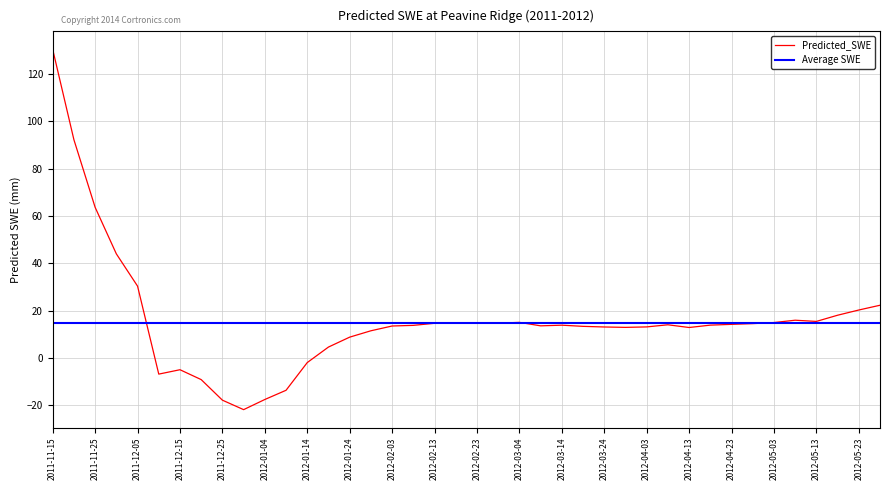

At which category does the data reach its first local peak?

2011-12-15